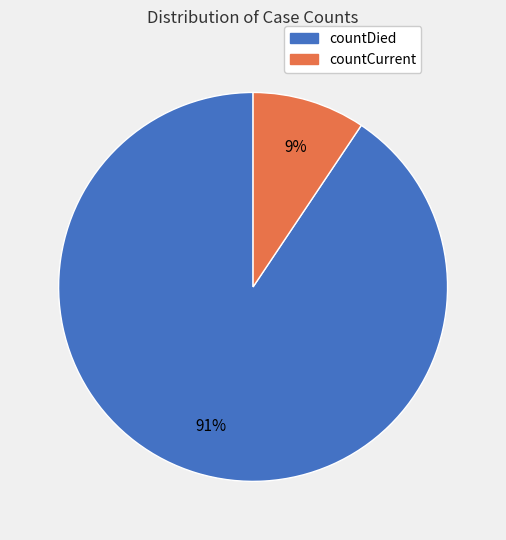

Combined, do countDied and countCurrent account for over 50%?

Yes